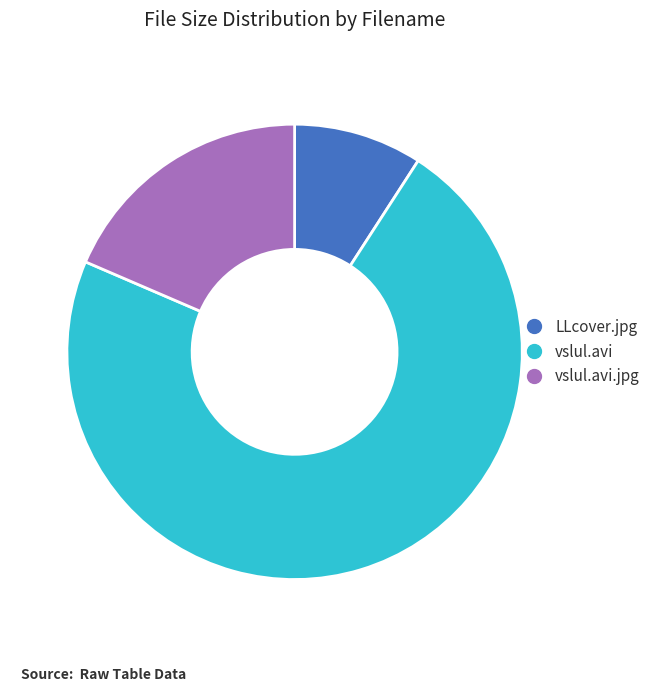

How many segments does this pie chart have?

3